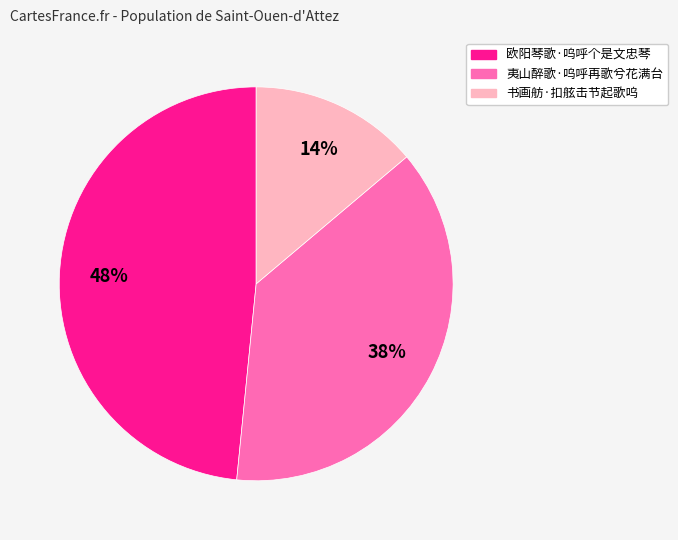

What is the smallest slice in the pie chart?

书画舫·扣舷击节起歌呜